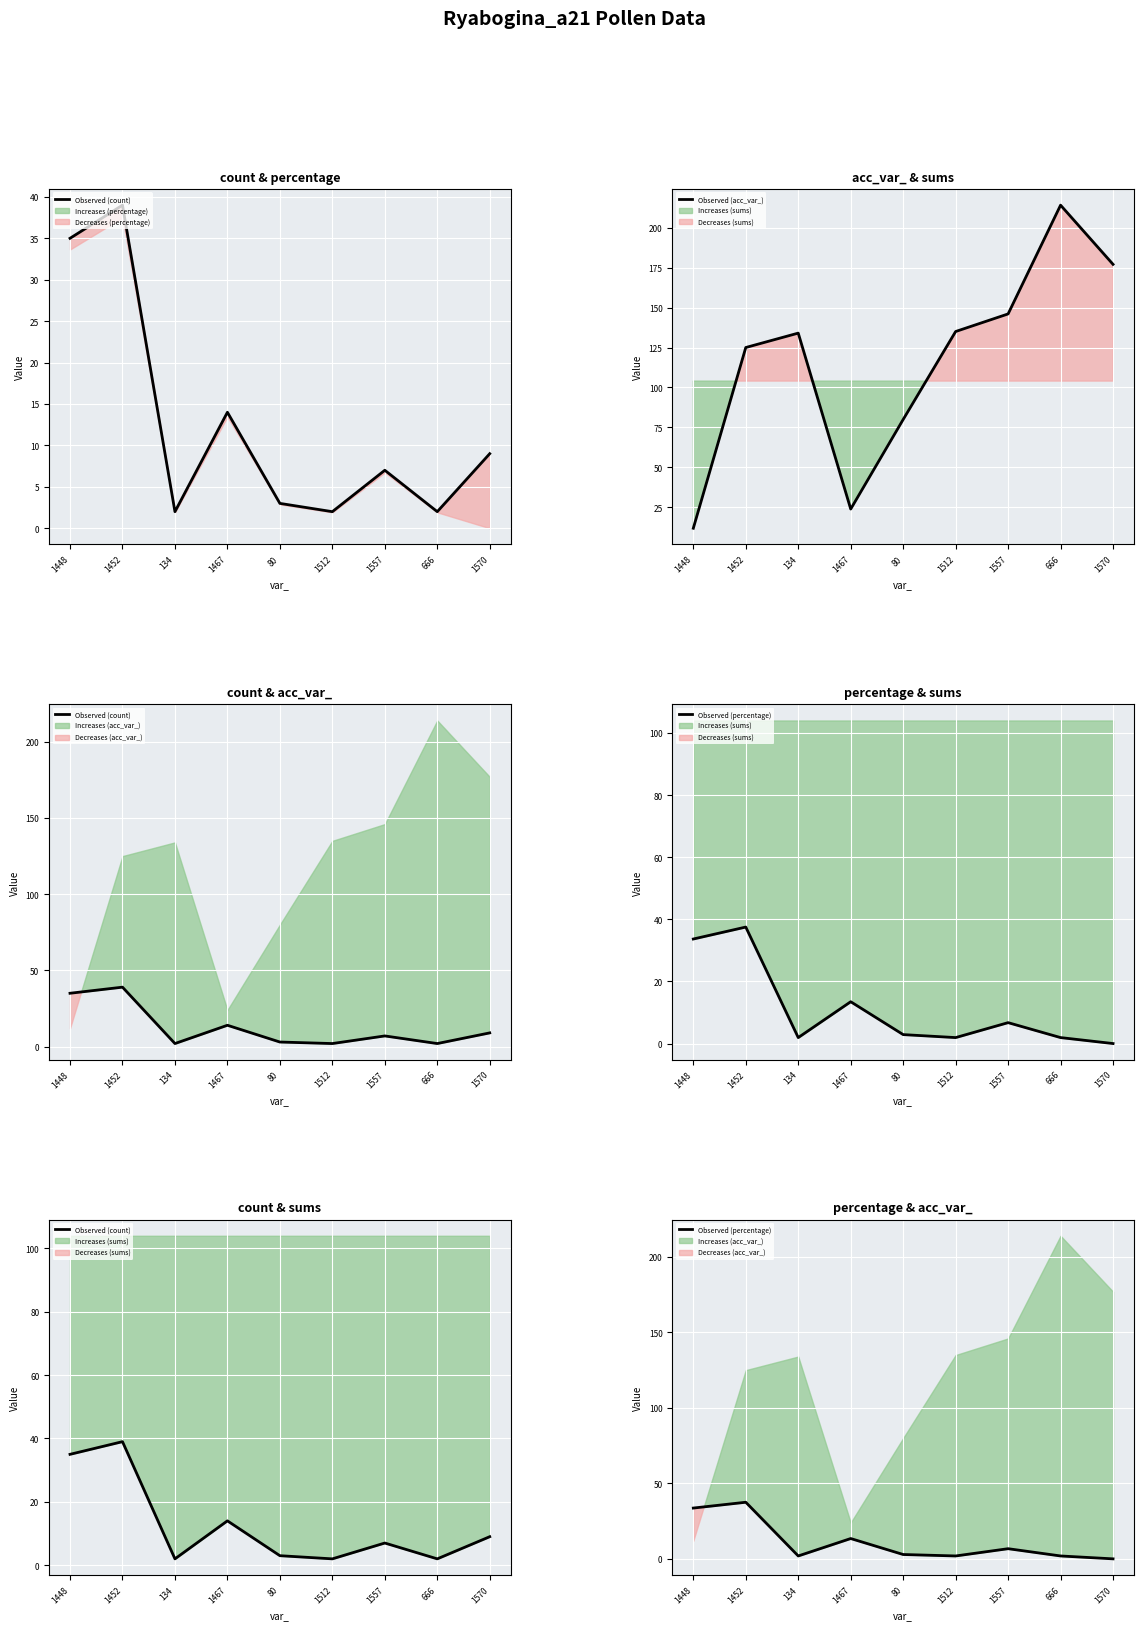

The Observed (count) series shows 2.0 at 134. True or false?

True